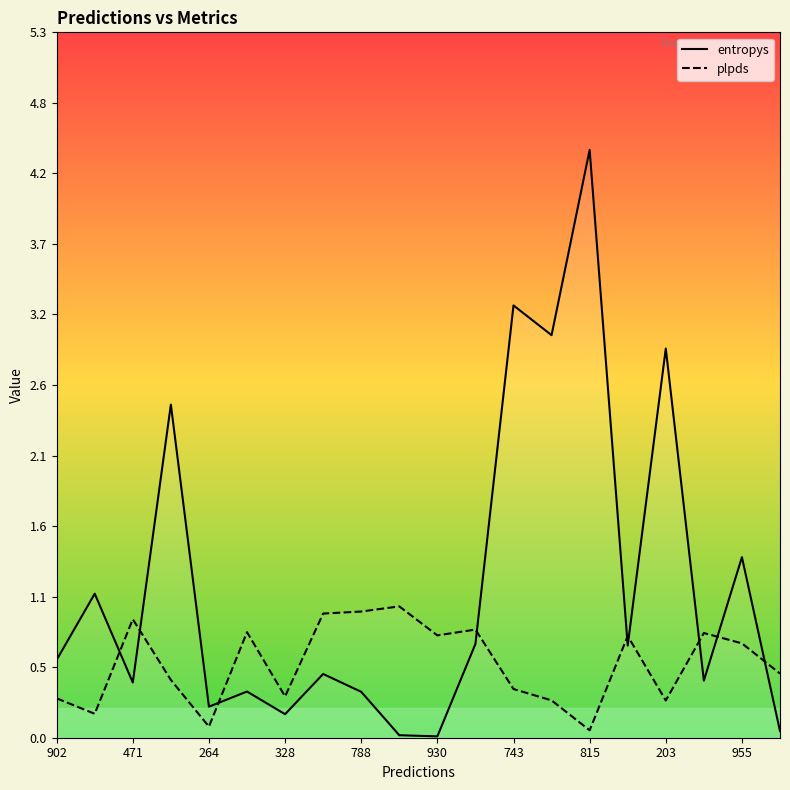

True or false: entropys has a value of 0.7 at 13.

False